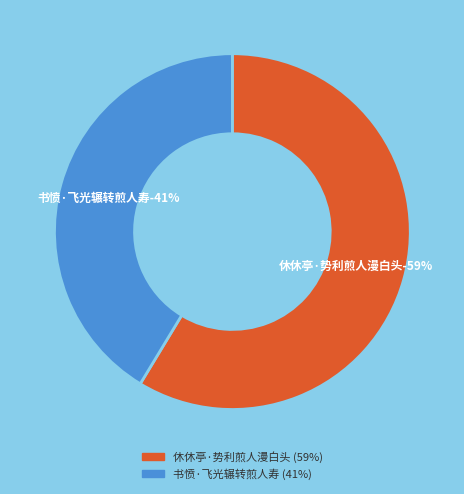

To the nearest percent, what is the combined percentage of 休休亭·势利煎人漫白头 and 书愤·飞光辗转煎人寿?

100%